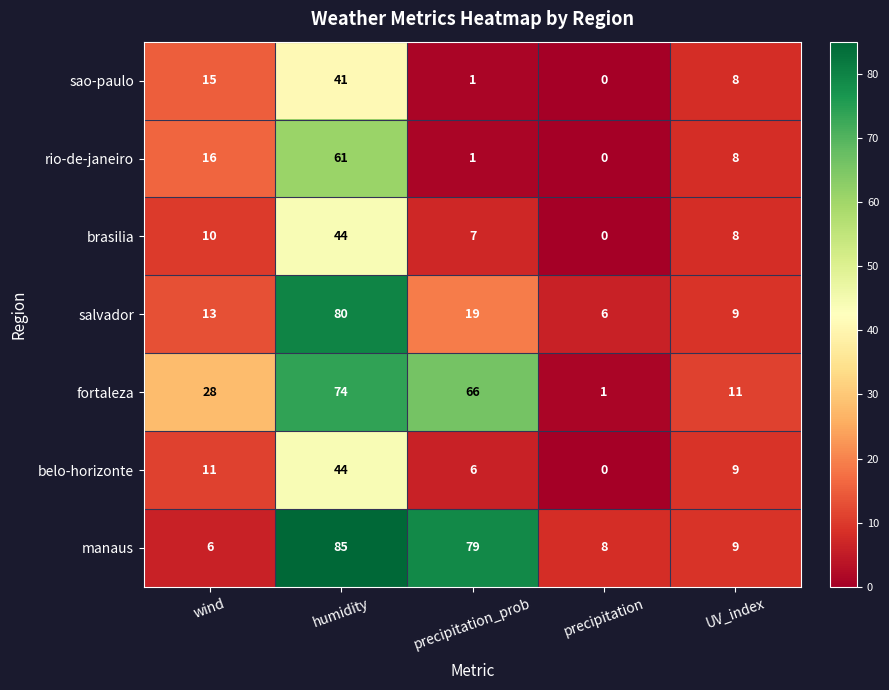

How many data points does each series have?

5